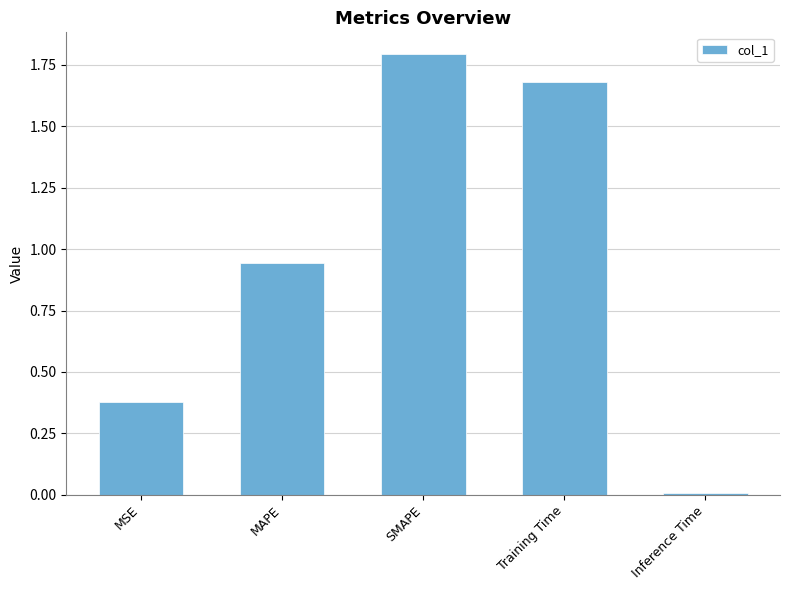

Is it true that the value at SMAPE is 1.8?

True